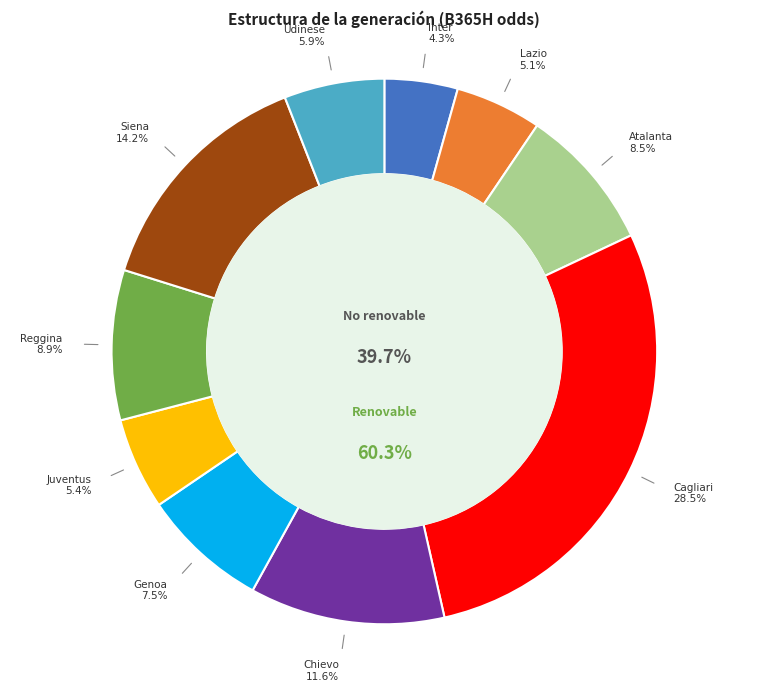

How many slices are in this pie chart?

10